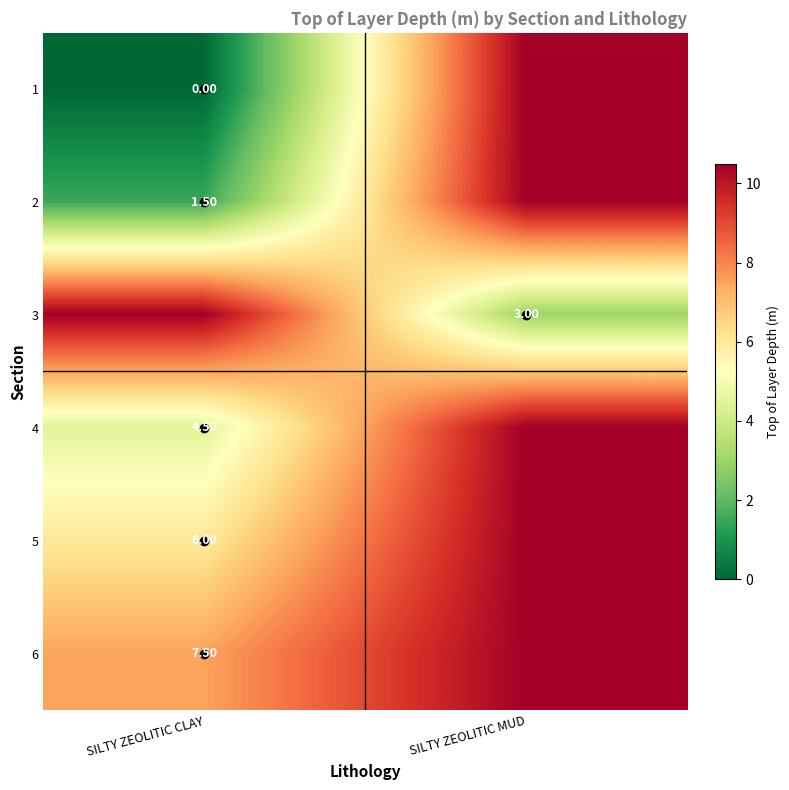

What is the spread (max minus min) of values at SILTY ZEOLITIC MUD?

7.5